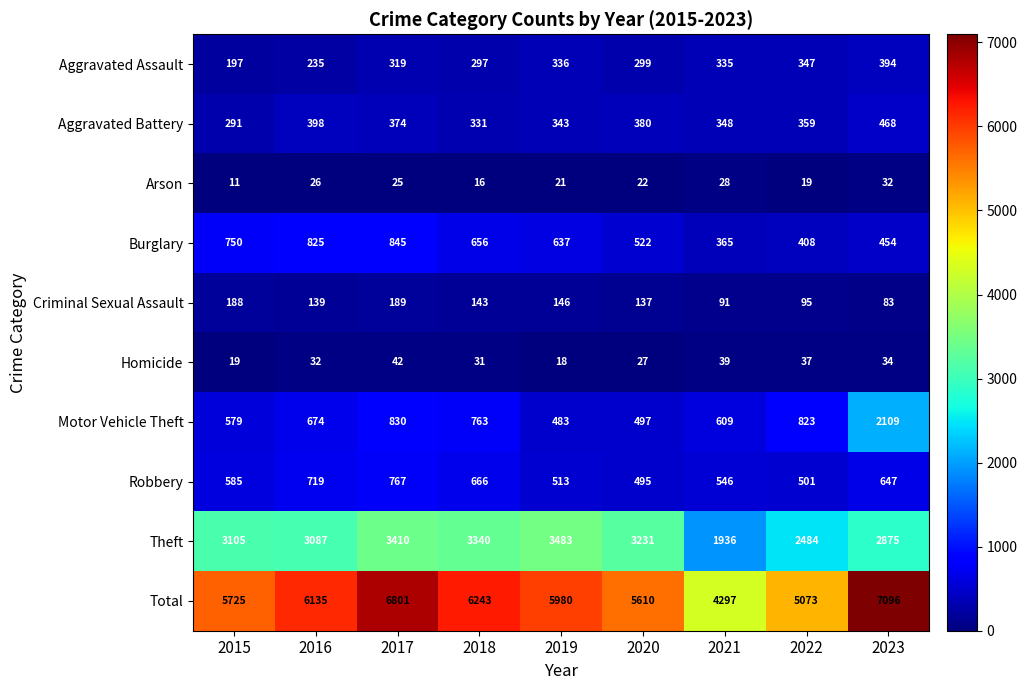

How many series are shown in this chart?

10